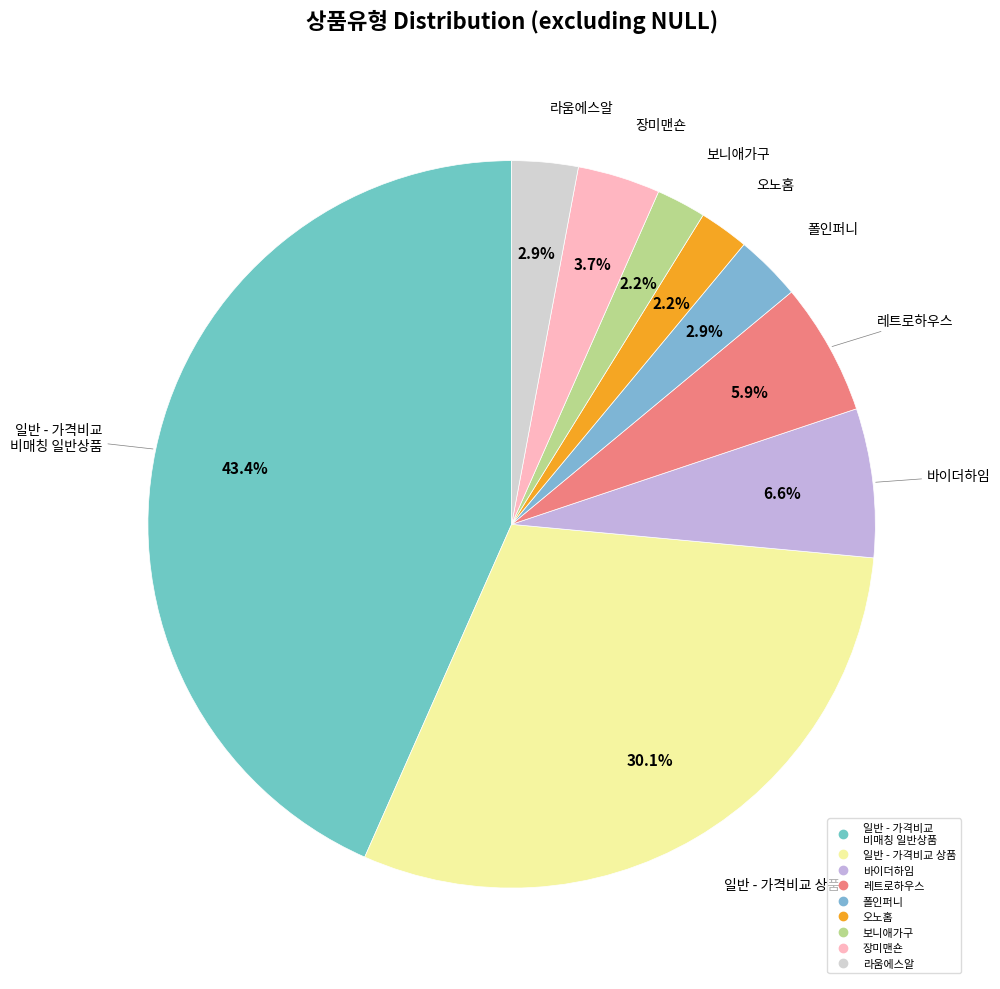

Is there any slice that represents more than half of the pie?

No